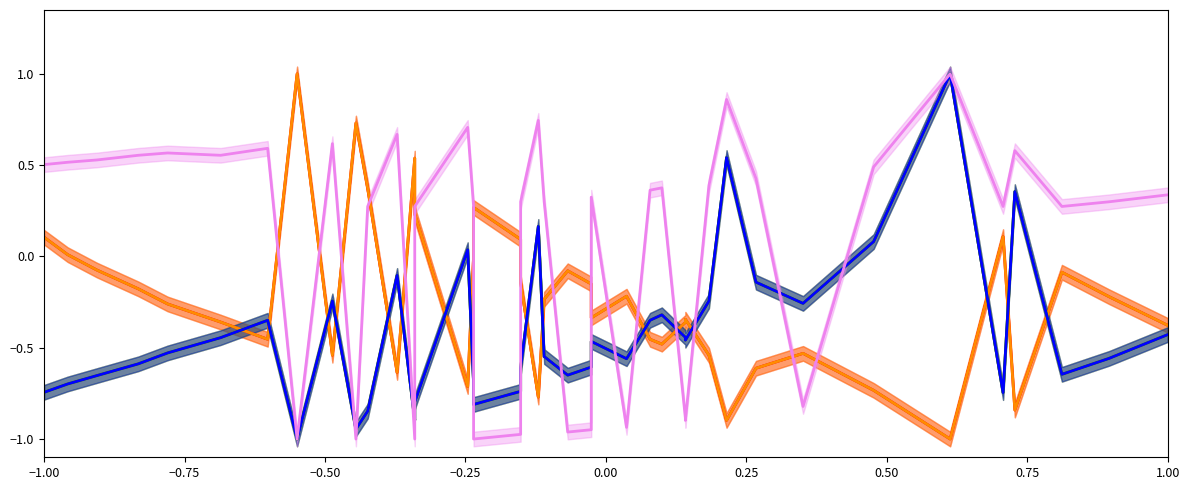

Which series has the largest range (max minus min)?

CompressionUtilization